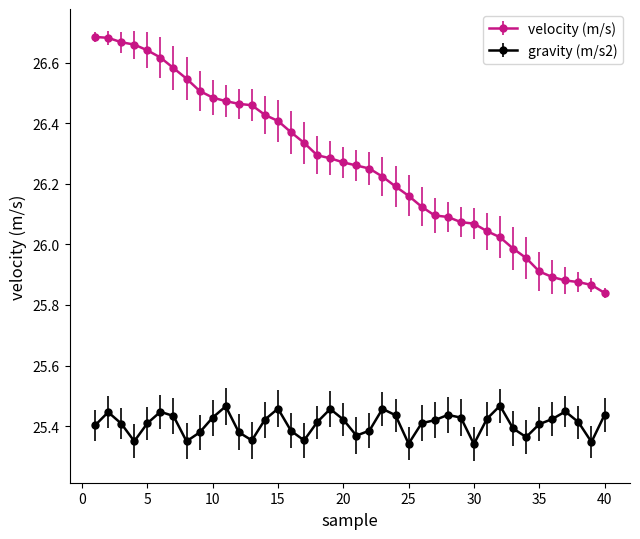

Which series has the widest spread of values?

velocity (m/s)